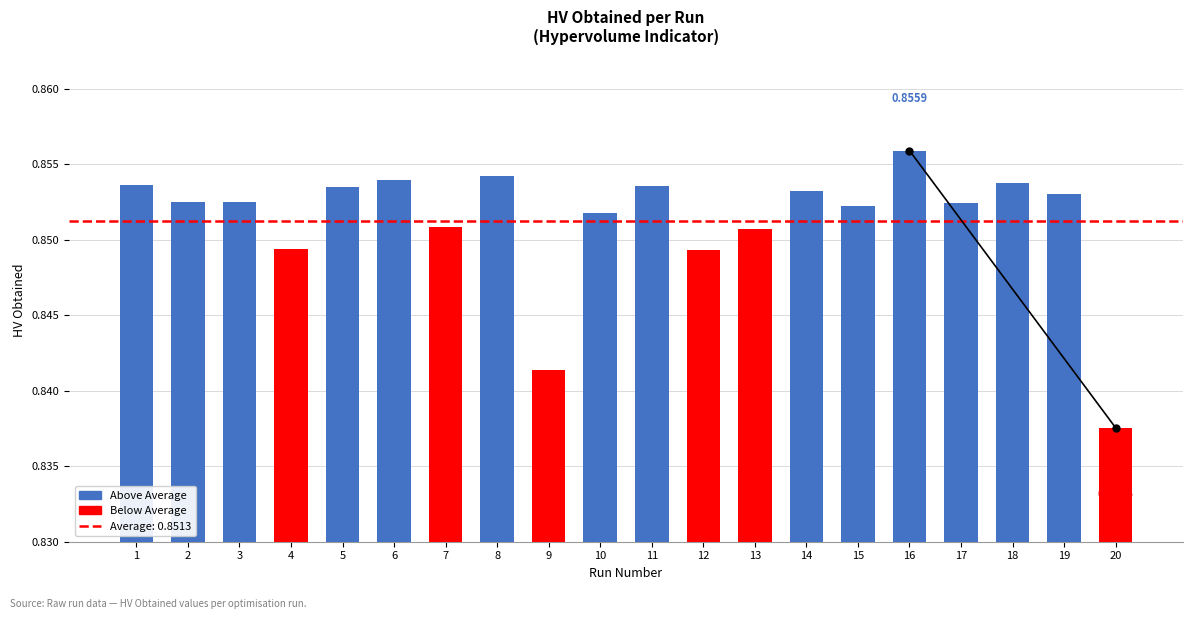

What is the sum of all values?

17.0